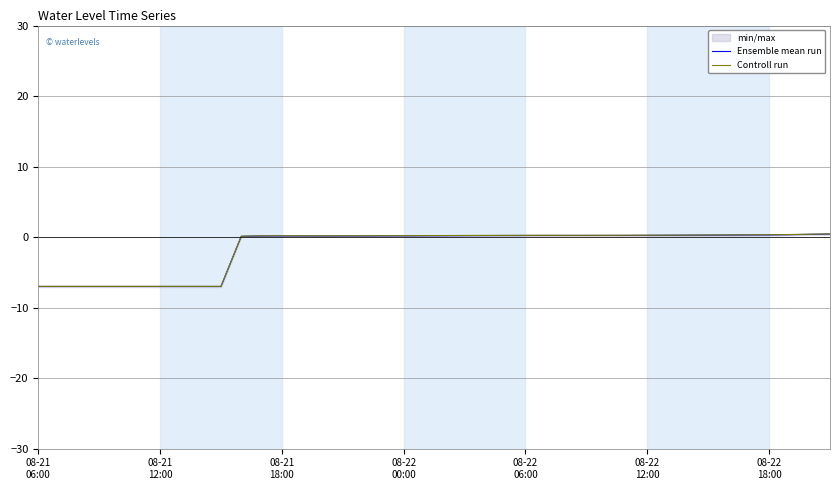

What is the difference between the maximum and minimum values in the Ensemble mean run series?

7.4